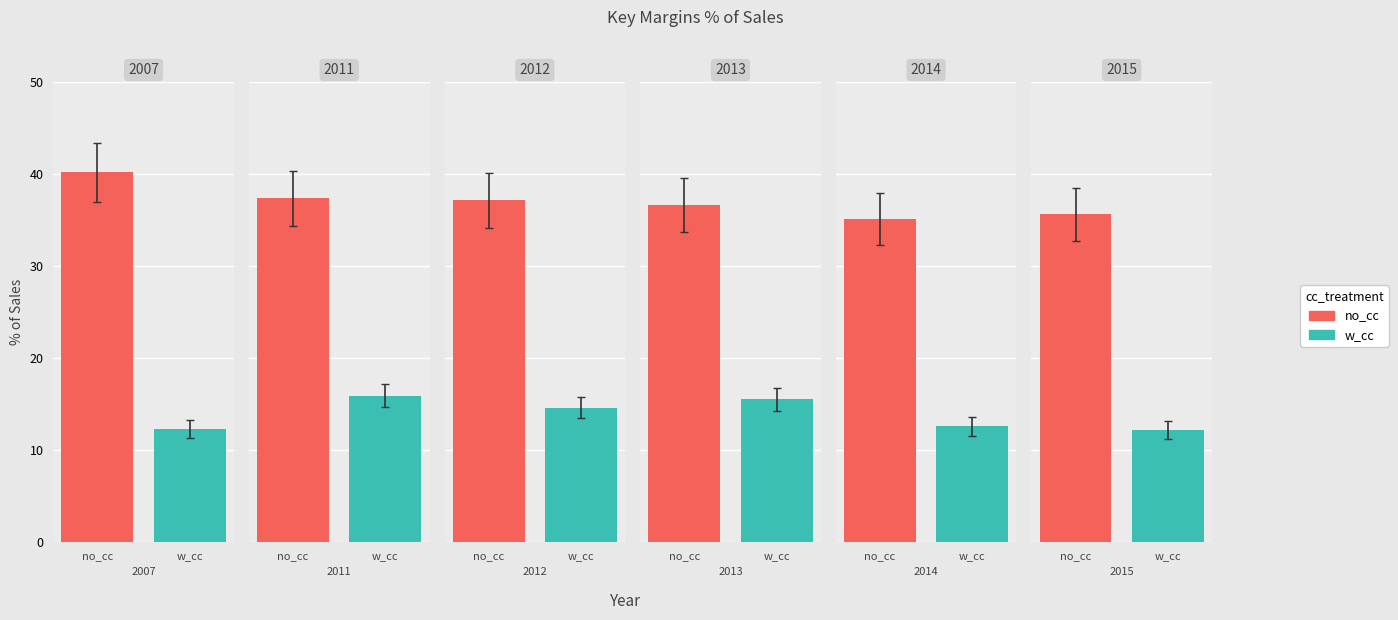

Reading left to right, what are all the values shown in this chart?

no_cc: 40.2	37.4	37.1	36.7	35.1	35.6
w_cc: 12.3	15.9	14.6	15.5	12.6	12.2